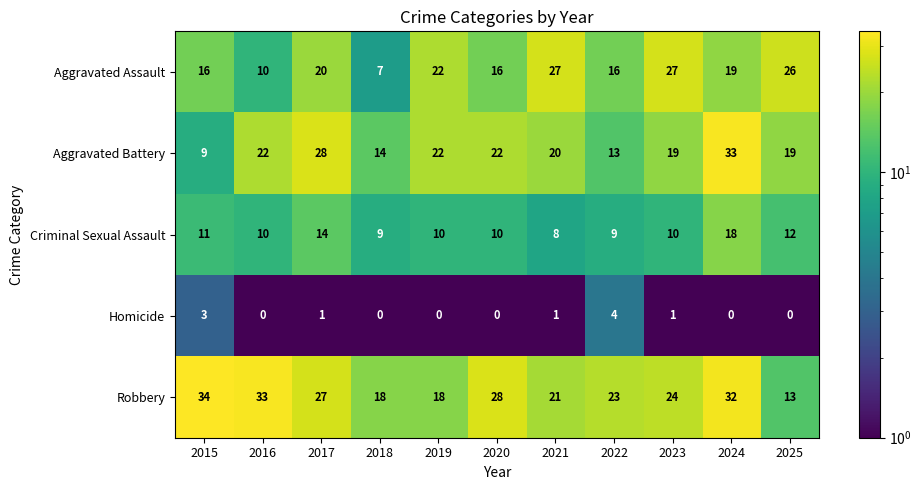

Which series has the largest range (max minus min)?

Aggravated Battery